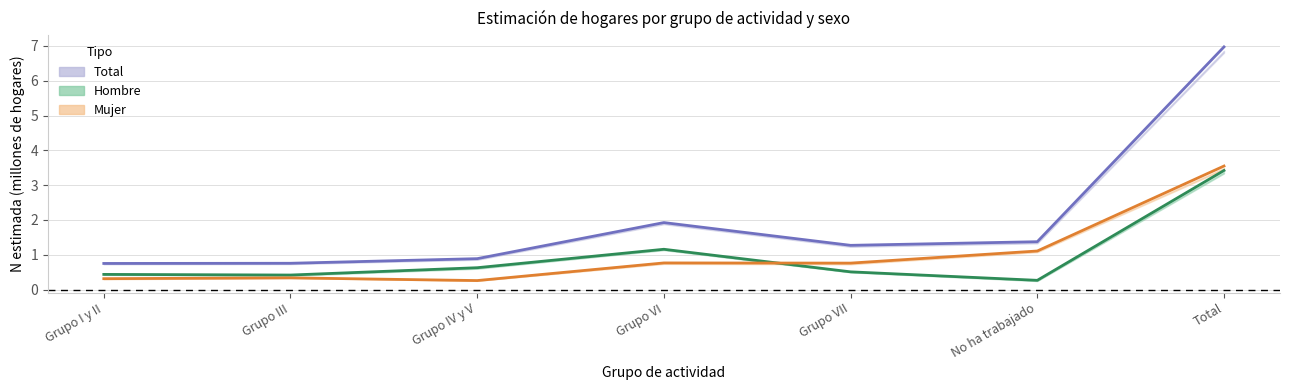

What is the label of the 5th point from the left?

Grupo VII